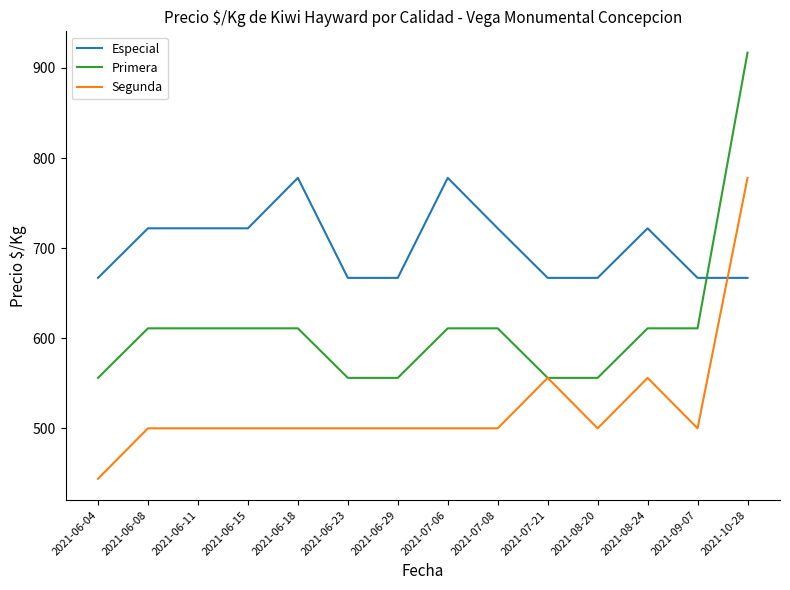

Rank the series at 2021-06-29 from lowest to highest value.

Segunda, Primera, Especial